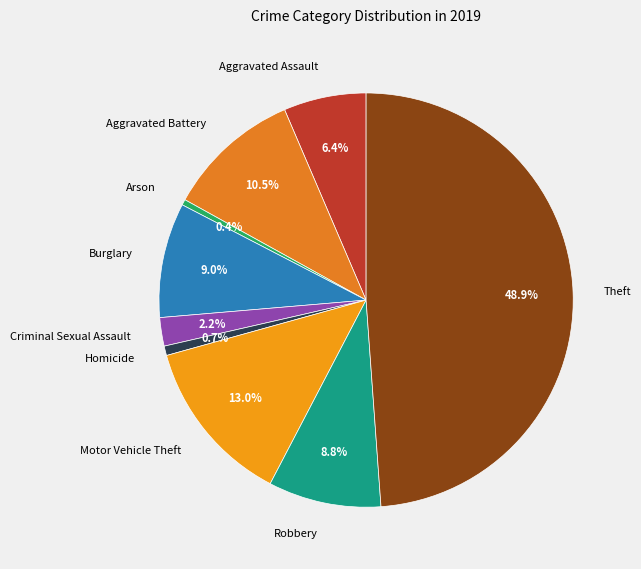

True or false: Aggravated Assault accounts for 6% of the total.

True